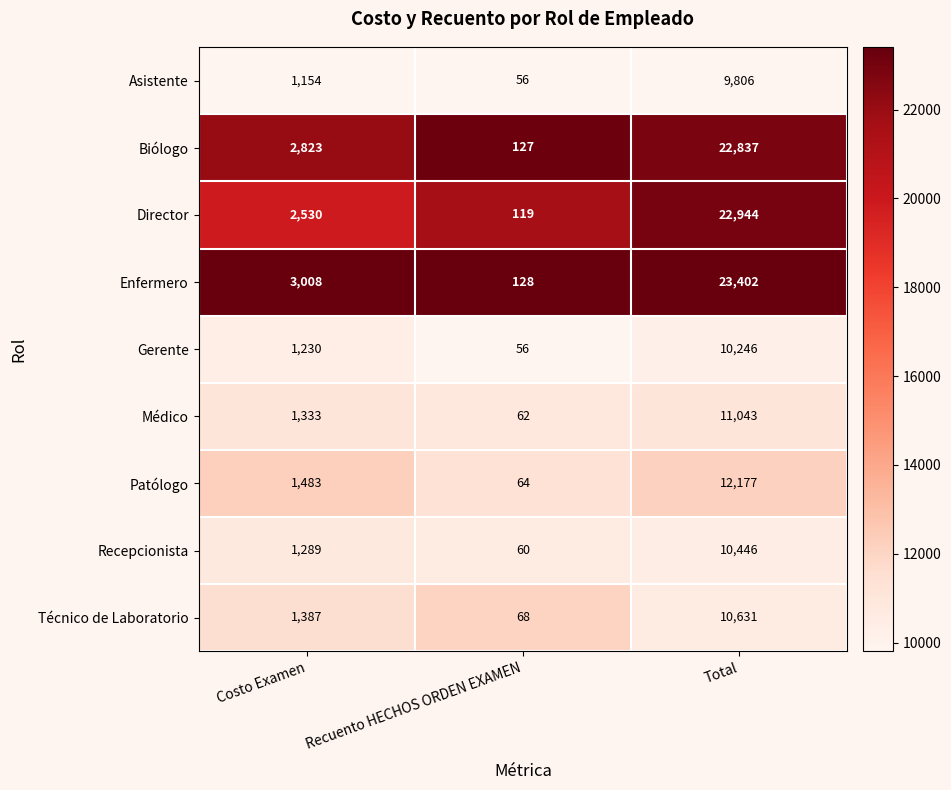

Reading left to right, what are all the values shown in this chart?

Asistente: 1154	56	9806
Biólogo: 2823	127	22837
Director: 2530	119	22944
Enfermero: 3008	128	23402
Gerente: 1230	56	10246
Médico: 1333	62	11043
Patólogo: 1483	64	12177
Recepcionista: 1289	60	10446
Técnico de Laboratorio: 1387	68	10631